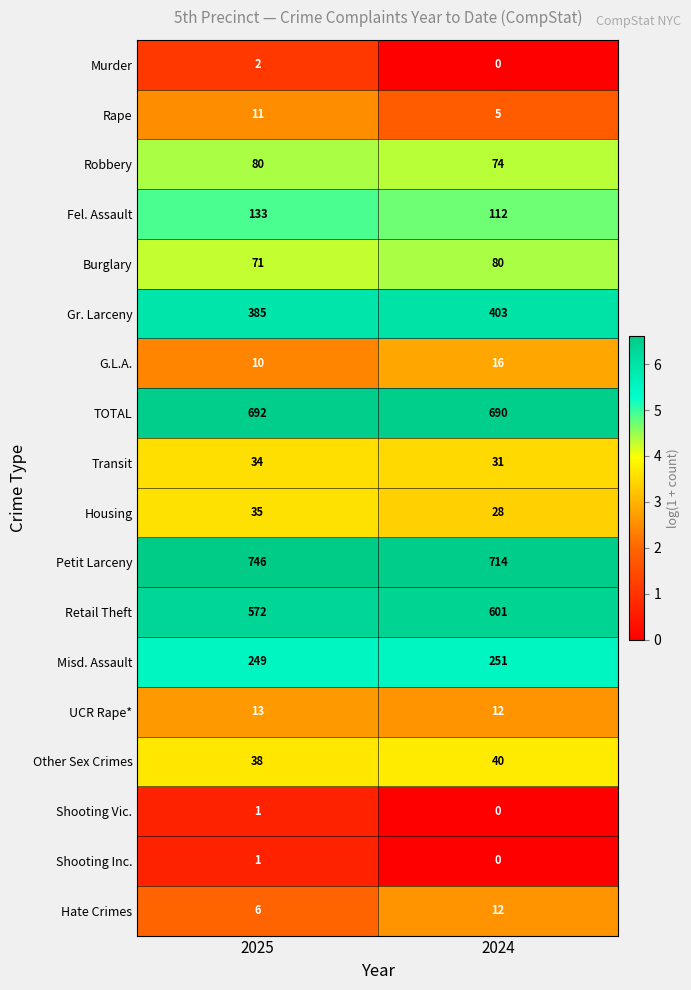

Which series has the largest total across all categories?

Petit Larceny